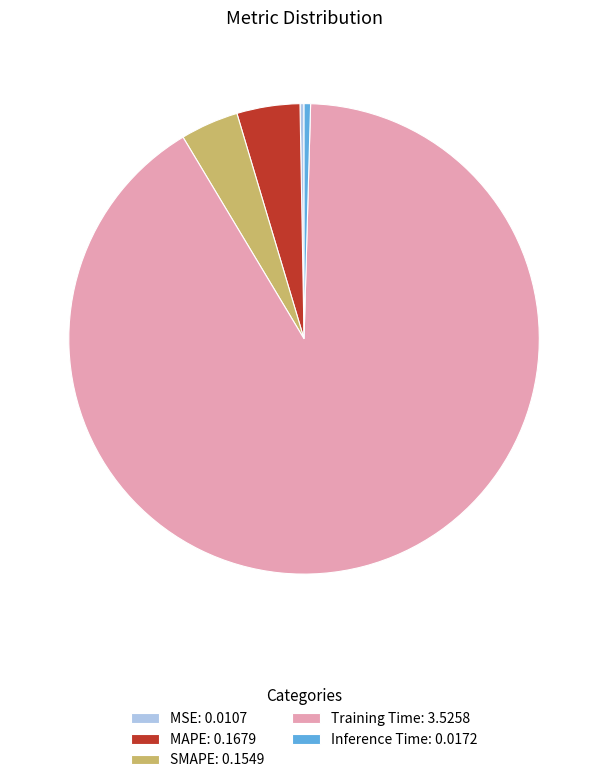

Is it true that Inference Time: 0.0172 is 0% of the pie?

True